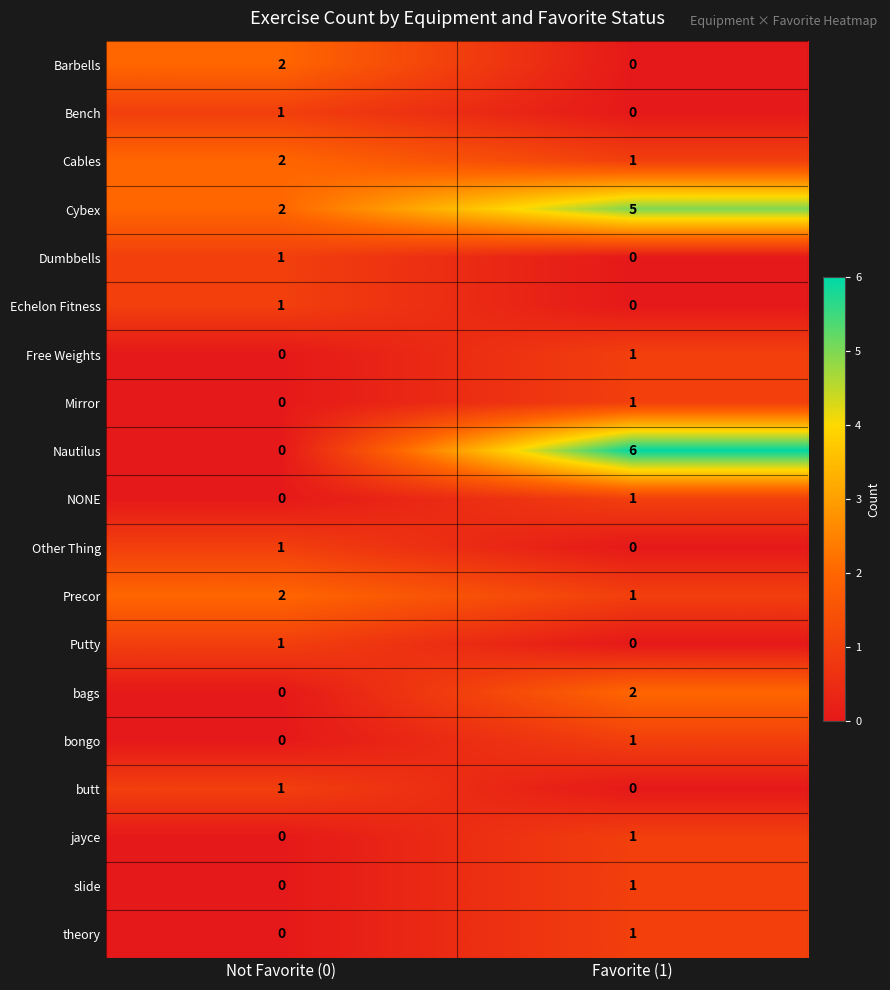

What is the approximate value of Nautilus at Favorite (1)?

6